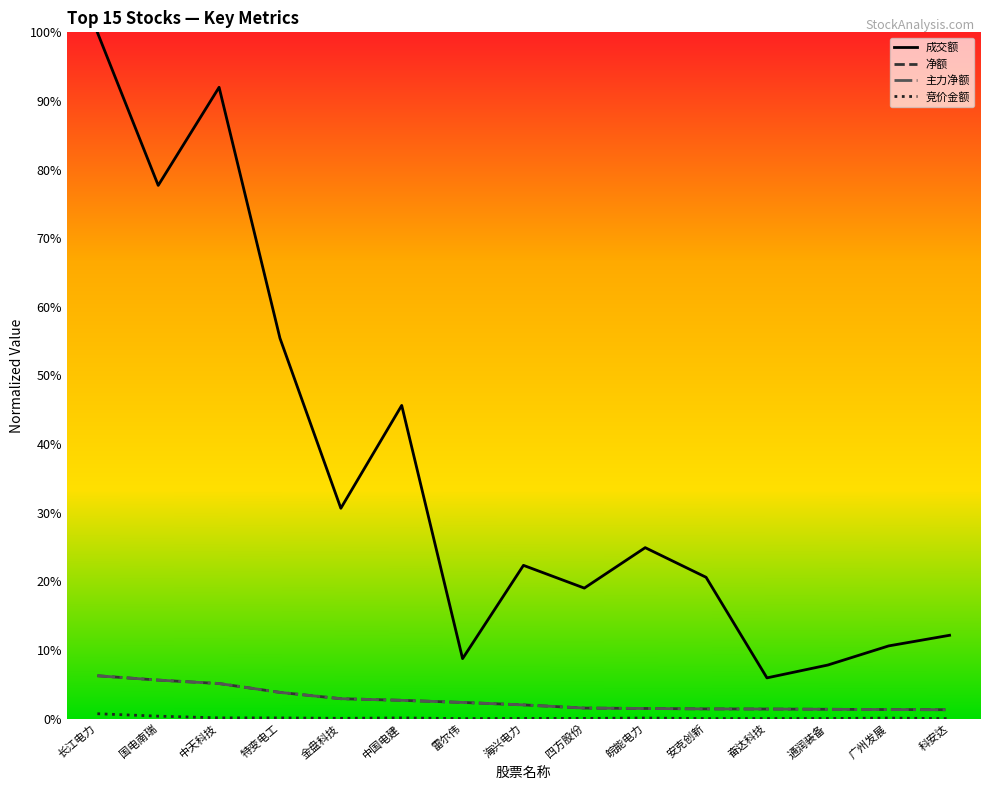

How many interior local peaks does the 竞价金额 series have?

3